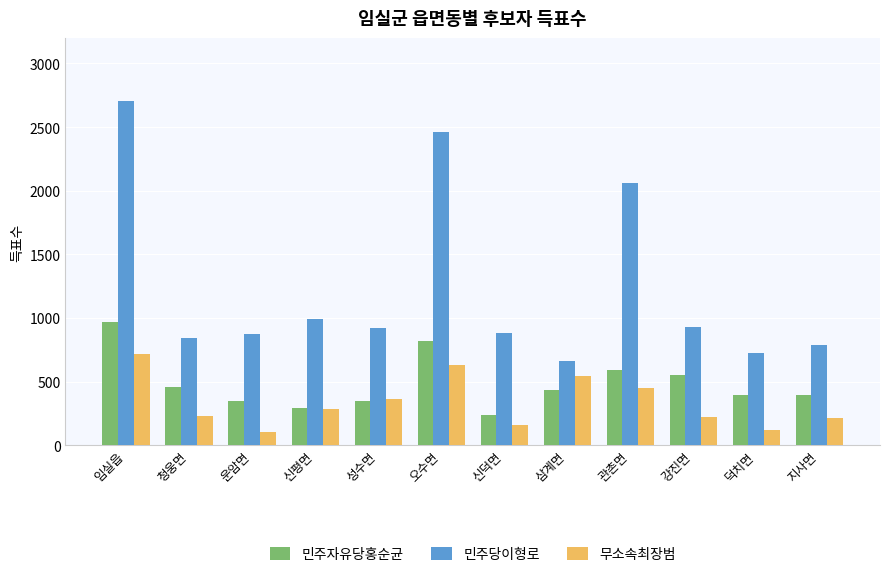

What is the average value of the 민주당이형로 series?

1238